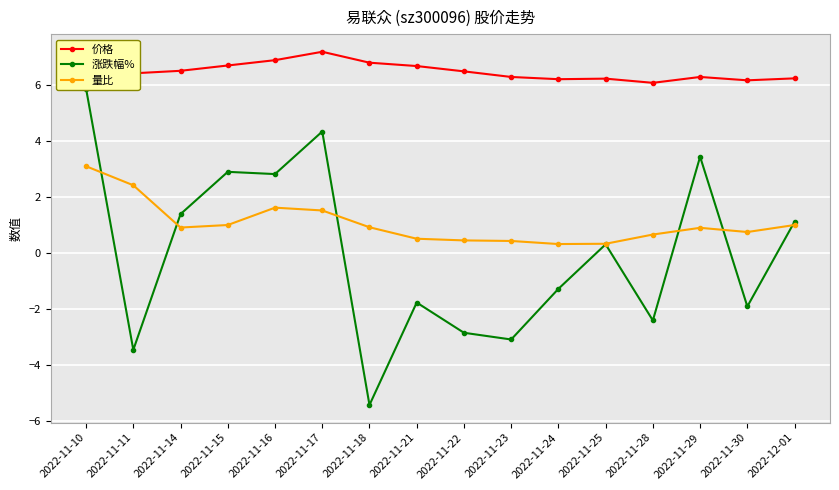

Which category has the lowest value in the 价格 series?

2022-11-28